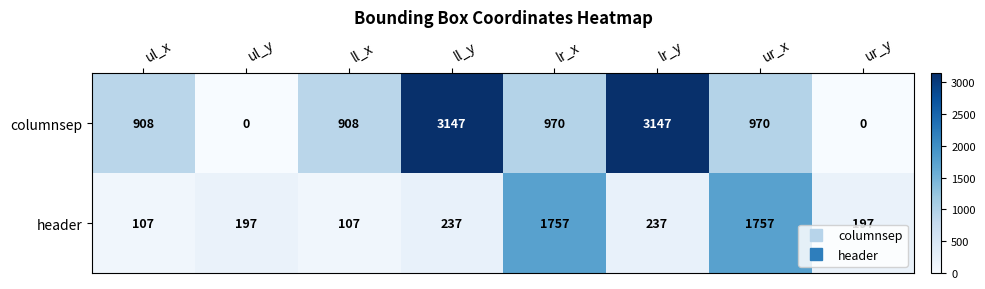

At which label does columnsep first exceed 970?

ll_y